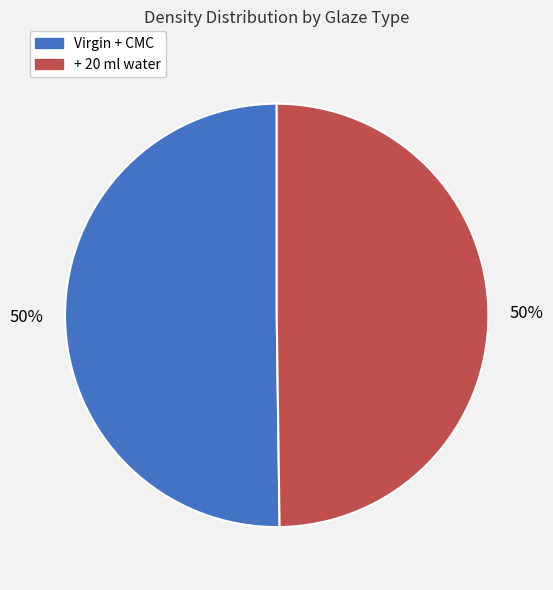

Is it true that Virgin + CMC is 50% of the pie?

True